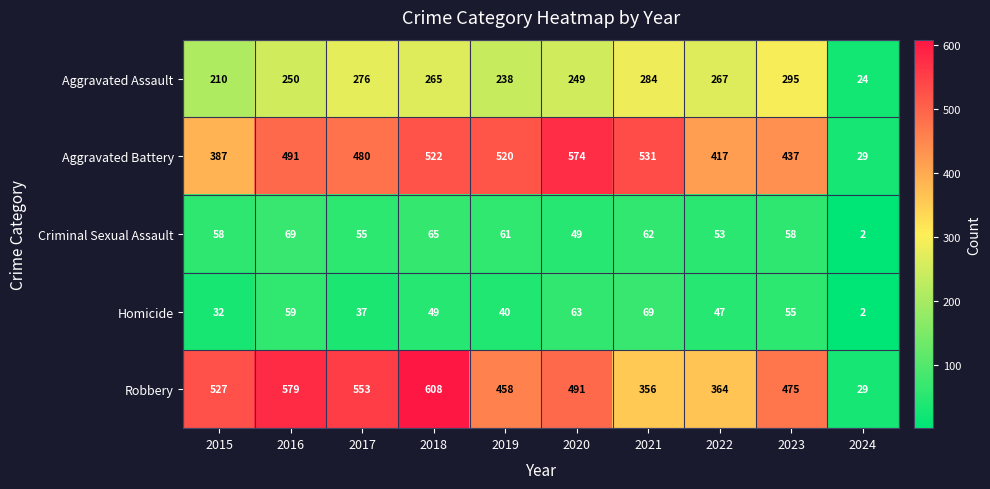

What is the smallest value displayed?

2